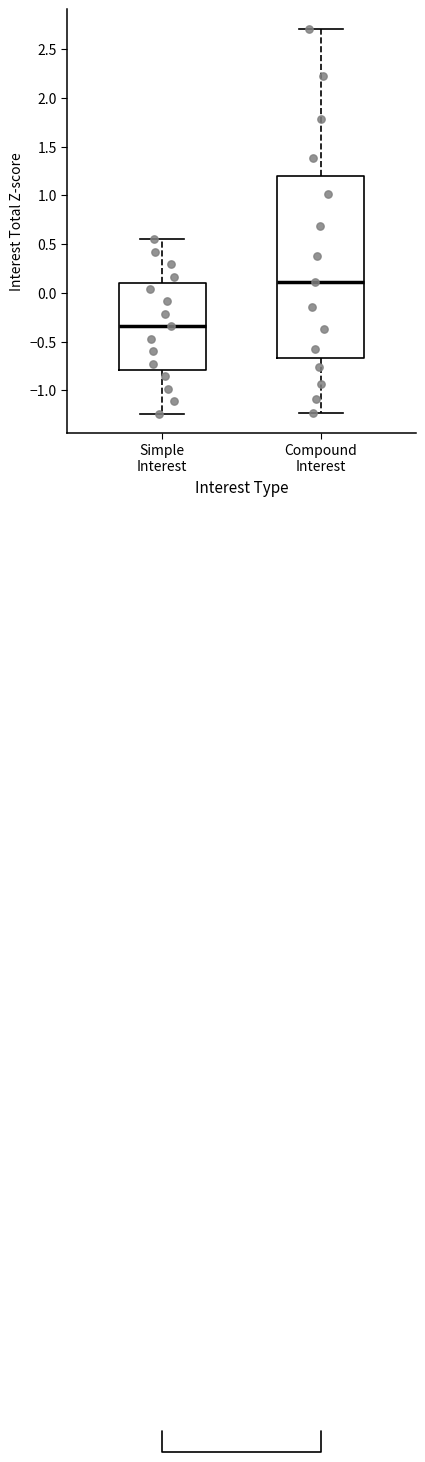

Which box has the highest median line?

Compound Interest